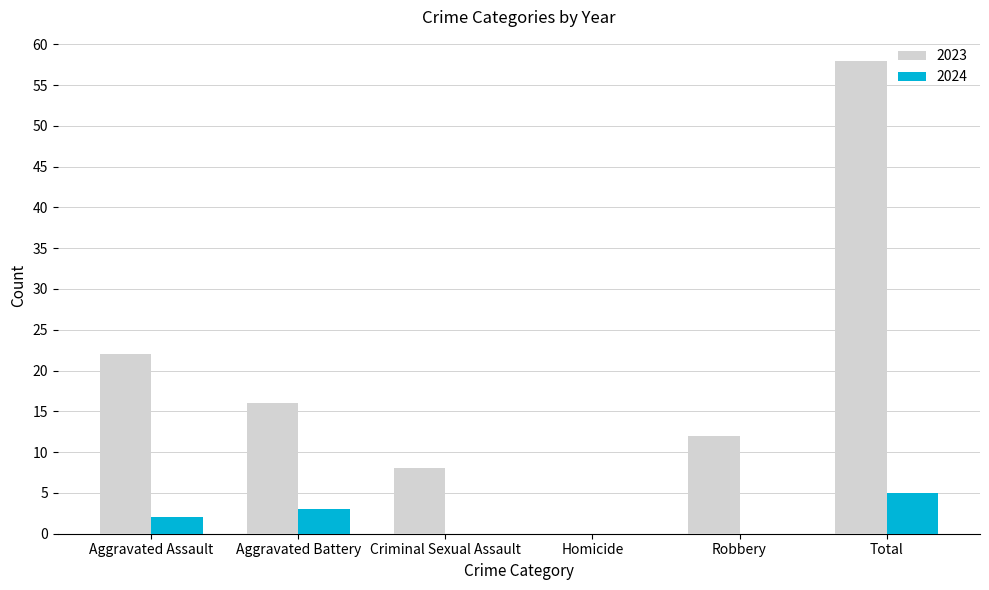

Which label corresponds to the largest value in the chart?

Total